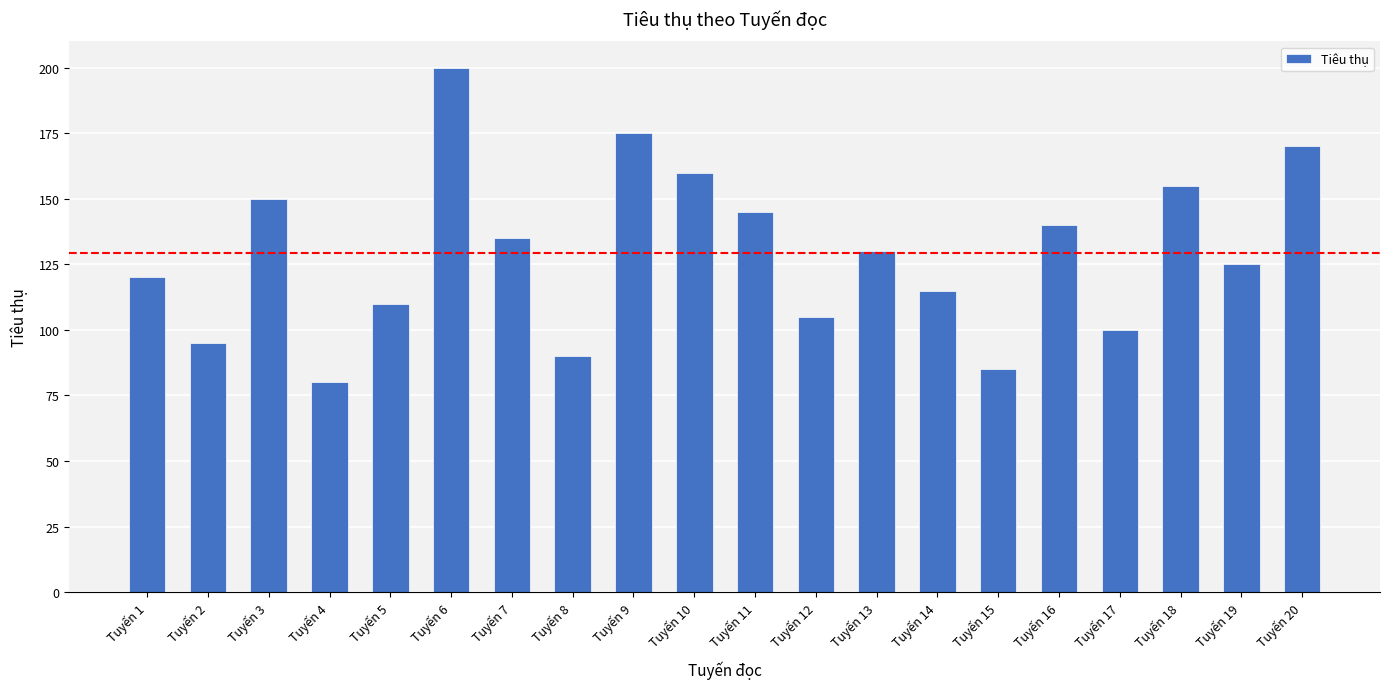

Reading left to right, list all the values displayed in this chart.

120	95	150	80	110	200	135	90	175	160	145	105	130	115	85	140	100	155	125	170